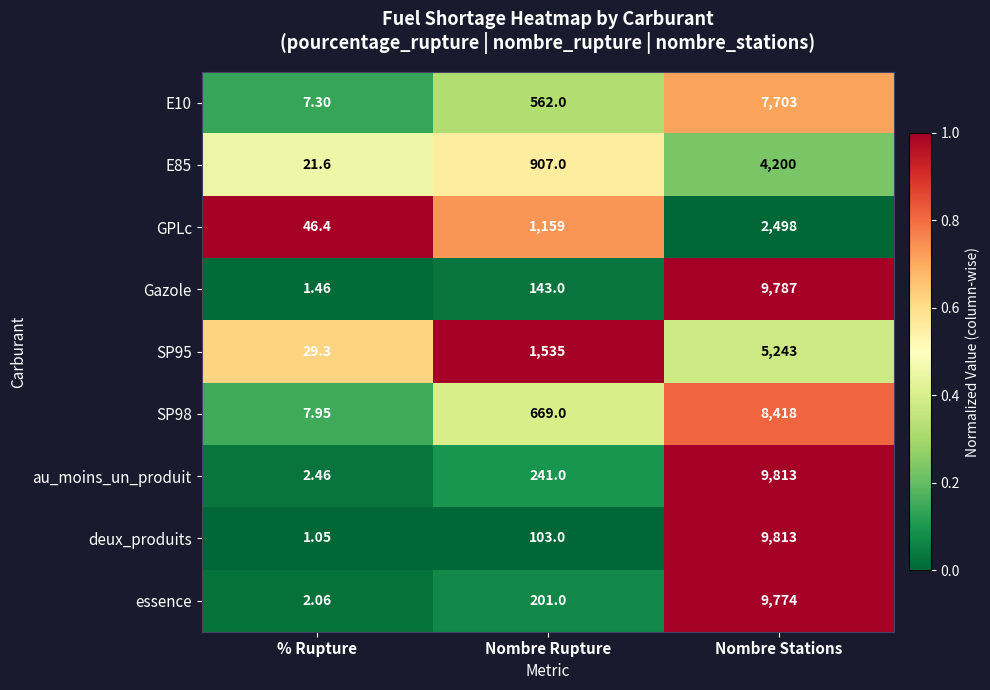

Where is E10 nearest to the value 3855?

Nombre Rupture